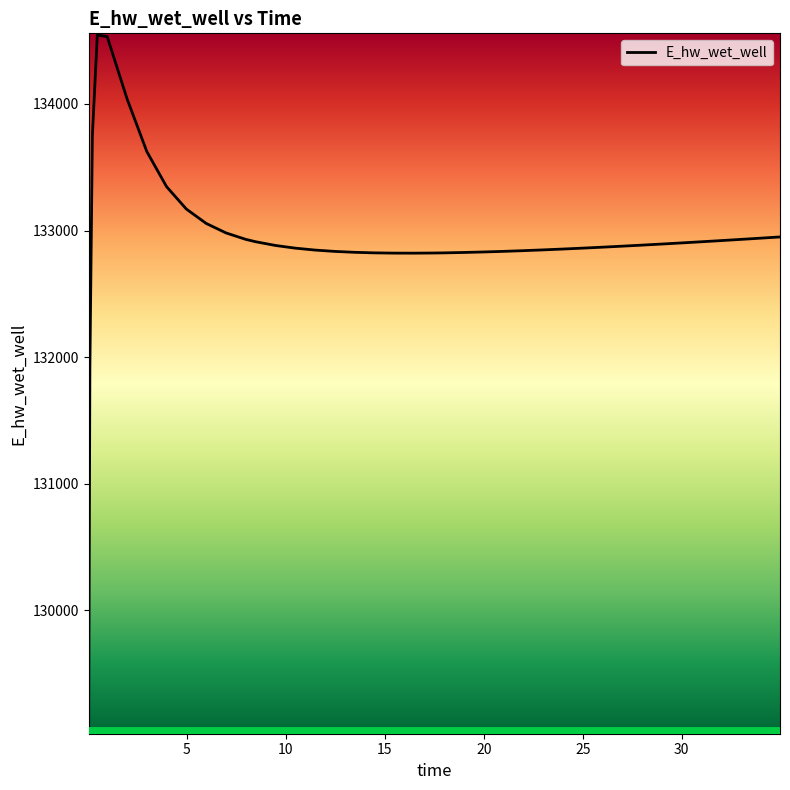

What is the difference between the maximum and minimum values?

5505.2